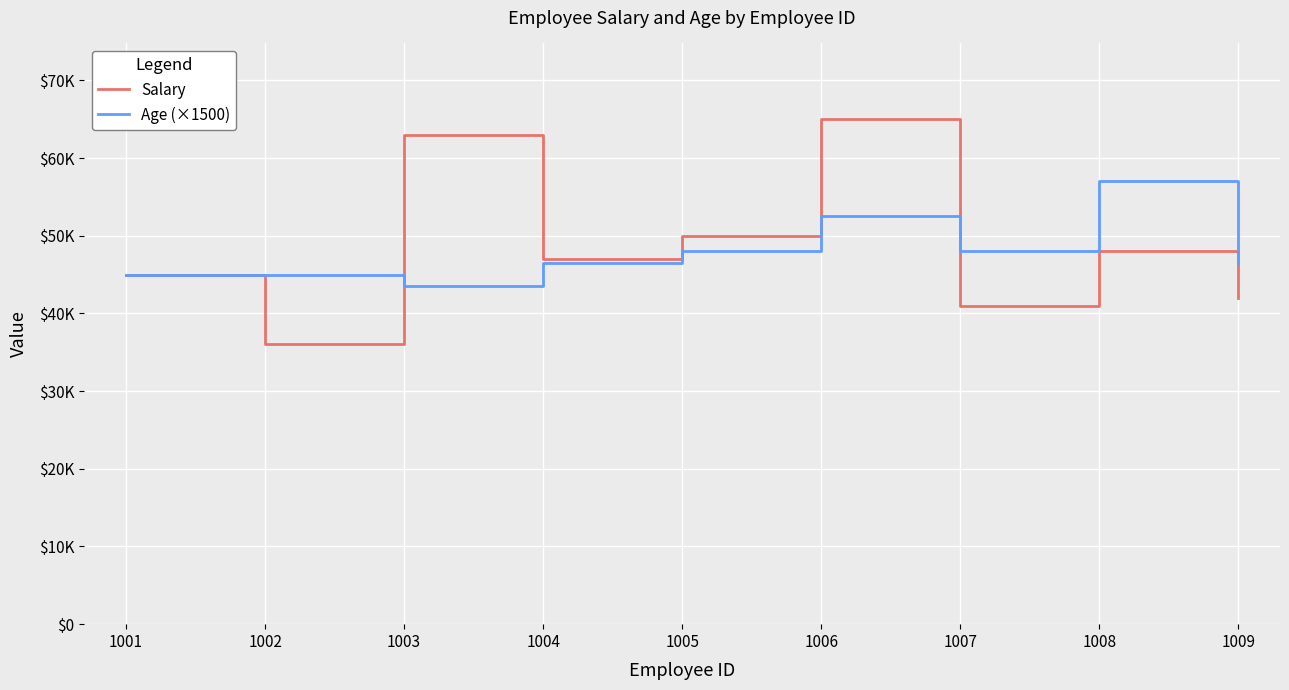

What are all the series names shown in the legend?

Salary, Age (×1500)